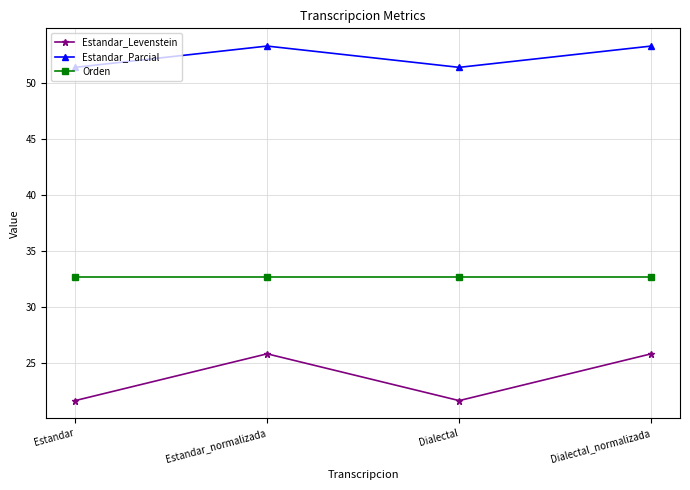

What is the minimum value shown in the chart?

21.6